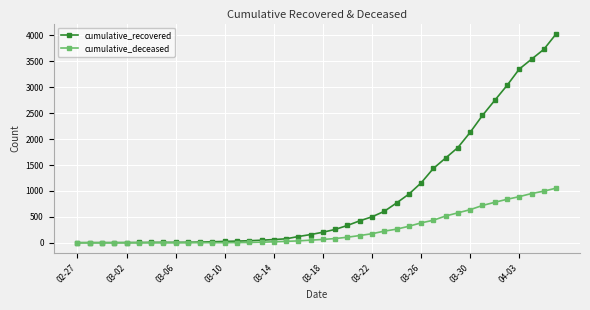

Which series has the largest range (max minus min)?

cumulative_recovered